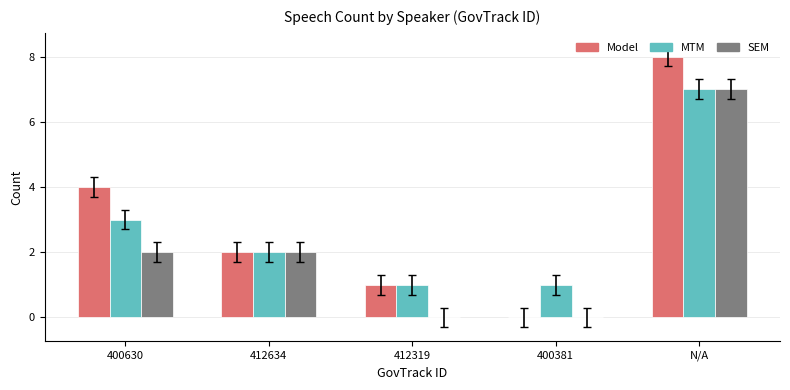

What is the sum of the MTM values at 412319 and 400630?

4